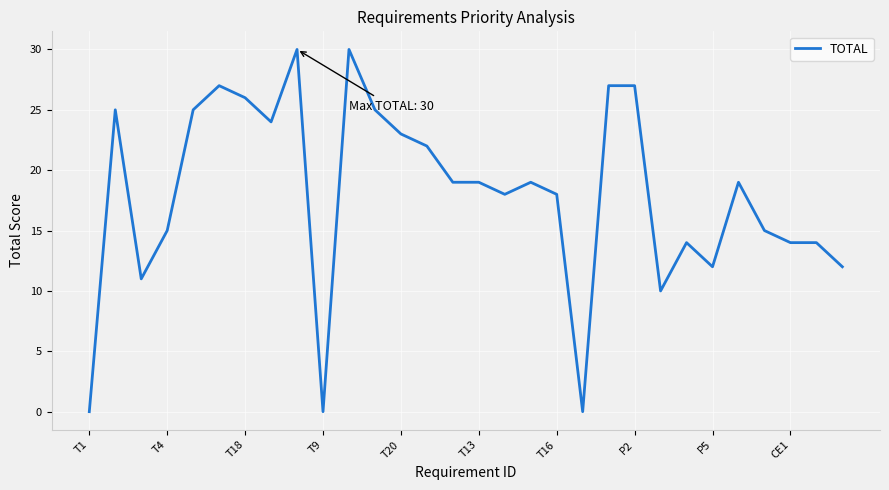

How many lines are shown in the chart?

1